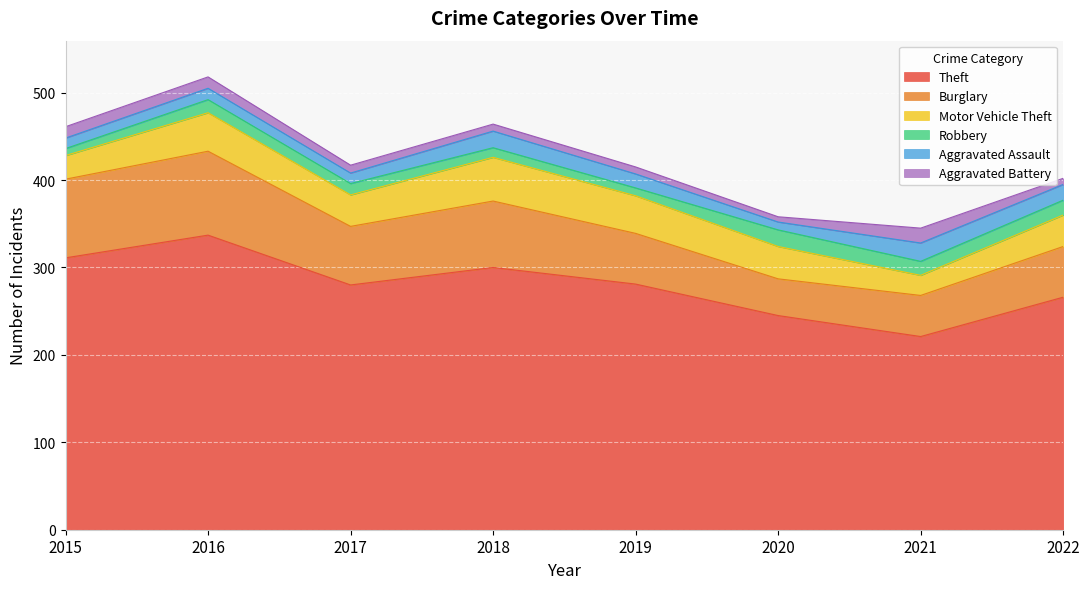

True or false: Aggravated Battery and Theft cross at least once.

False